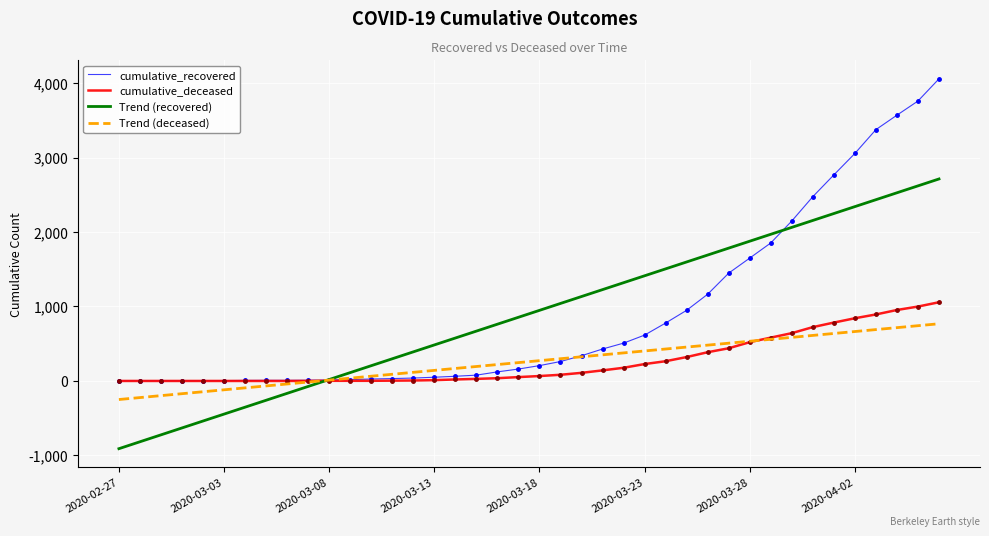

True or false: cumulative_deceased and Trend (recovered) cross at least once.

True